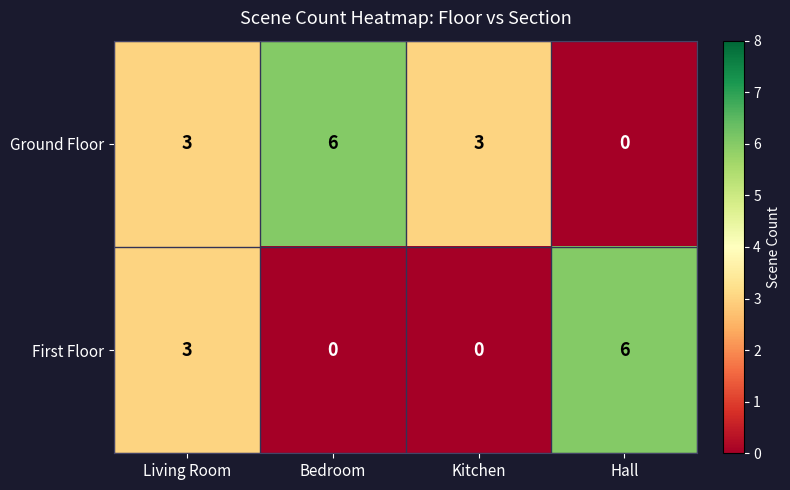

What is the sum of all First Floor values?

9